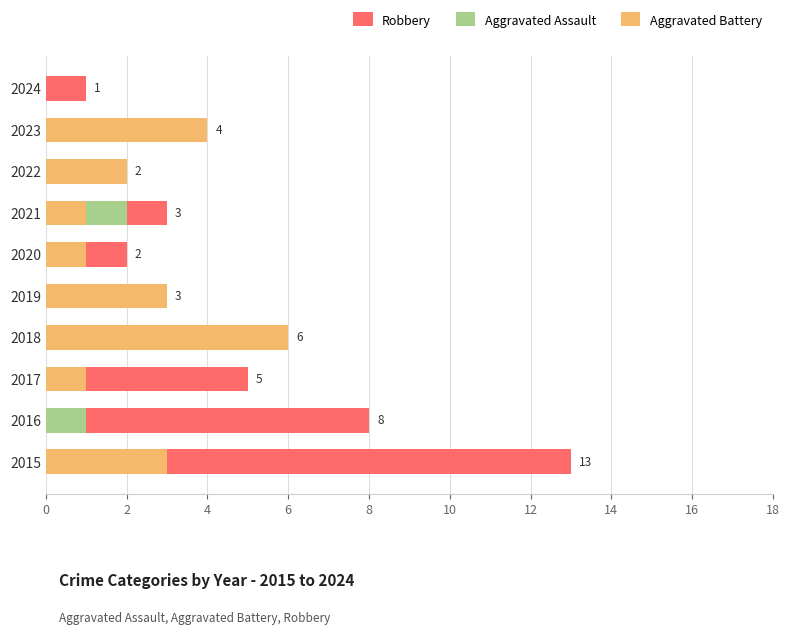

At how many categories does at least one series exceed 7?

2